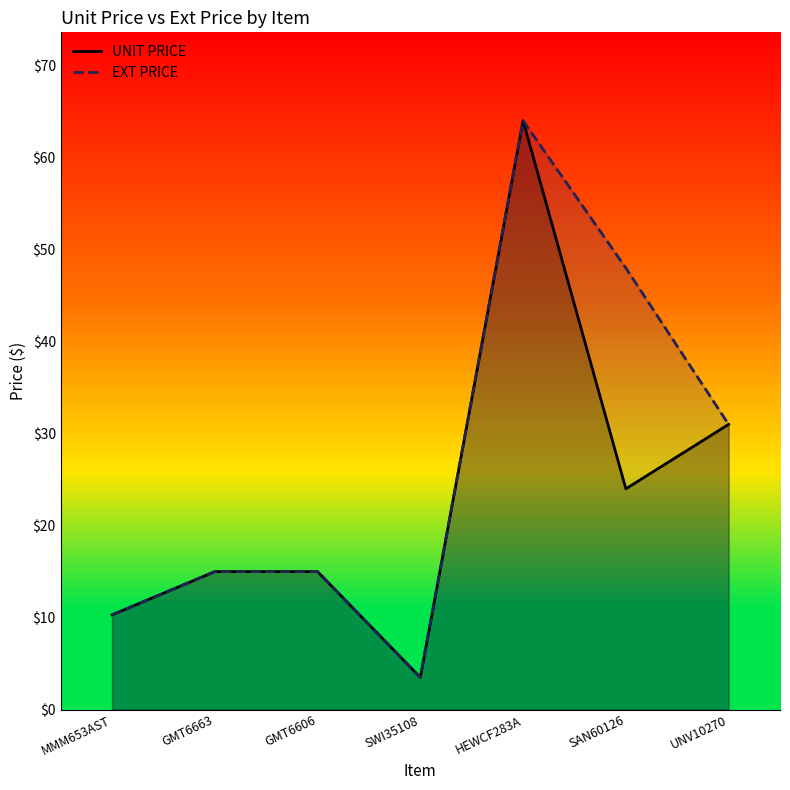

True or false: UNIT PRICE and EXT PRICE cross at least once.

False